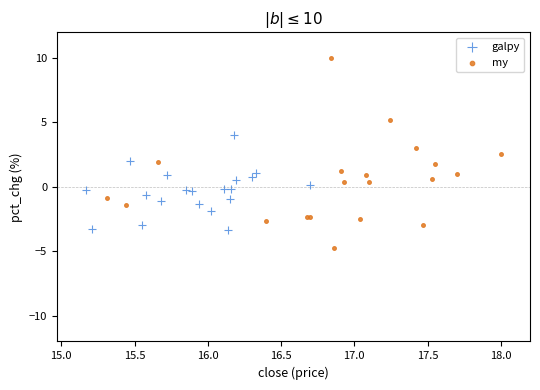

Which series has the largest Y range (max minus min)?

my